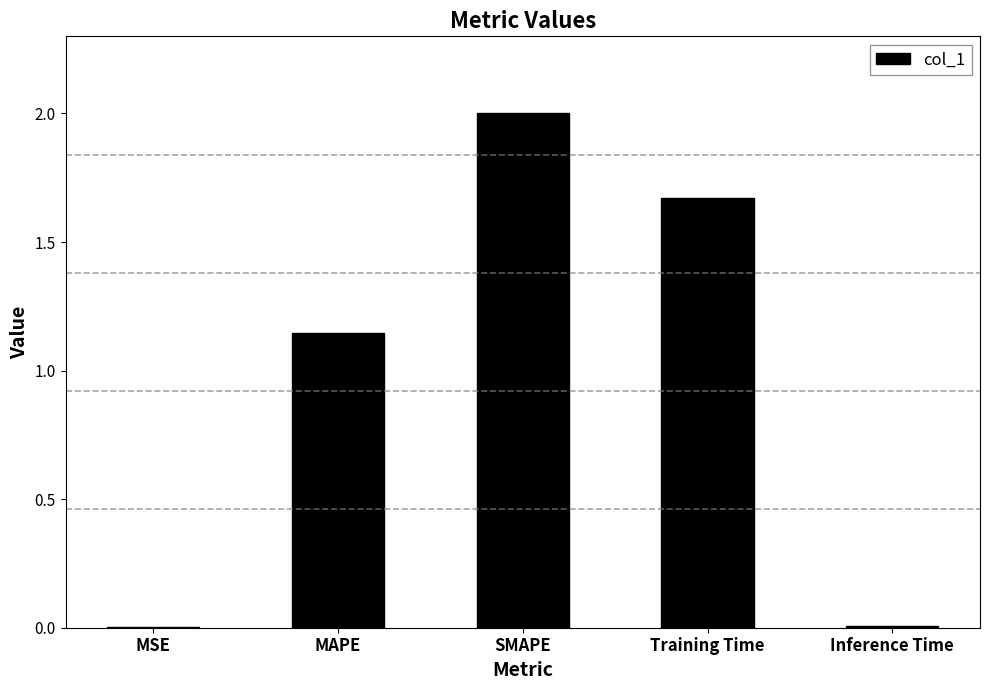

Where does the data first go above 1?

MAPE